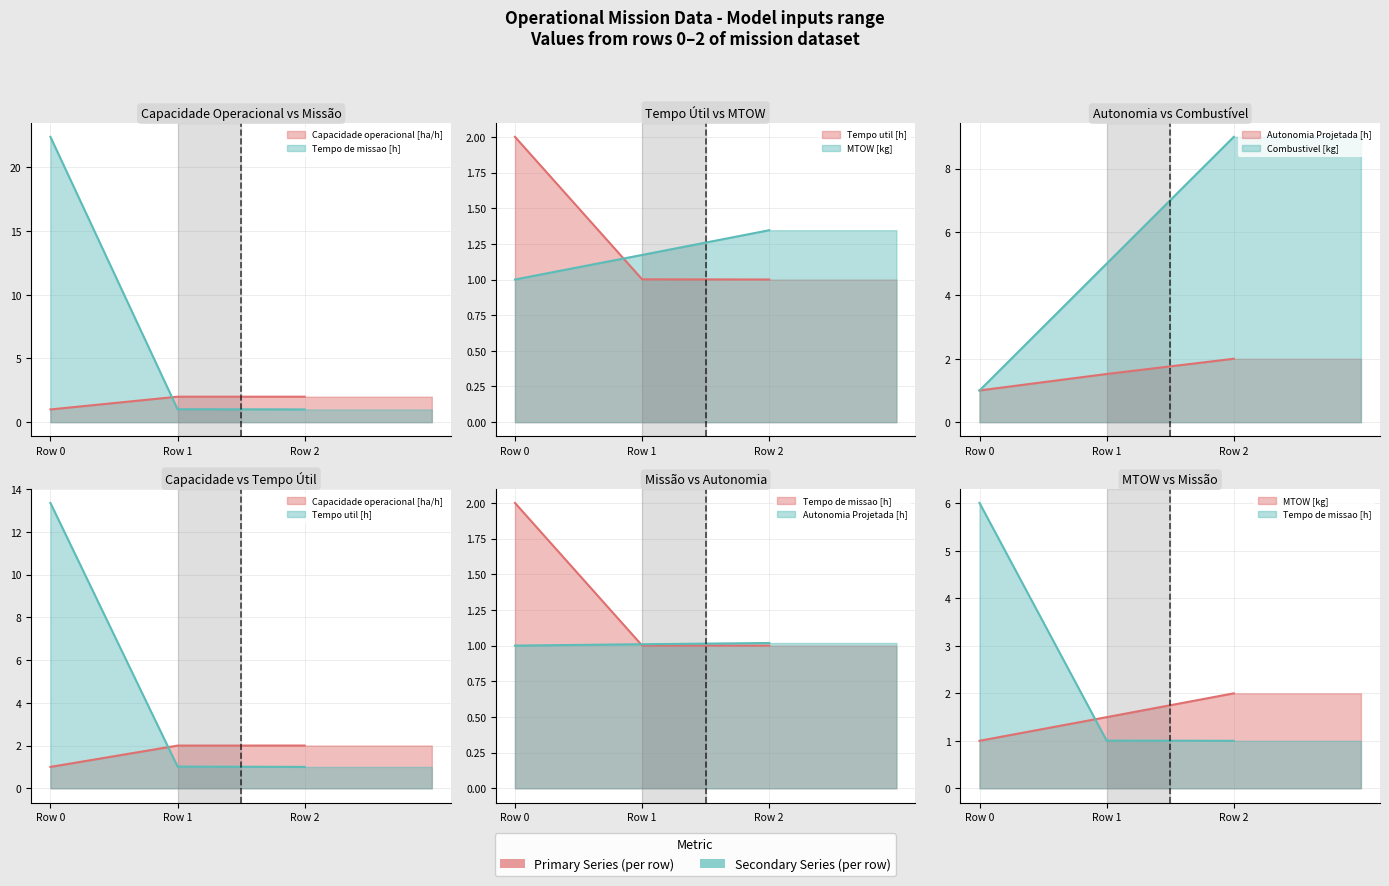

Which series has the largest total across all categories?

Tempo de missao [h]